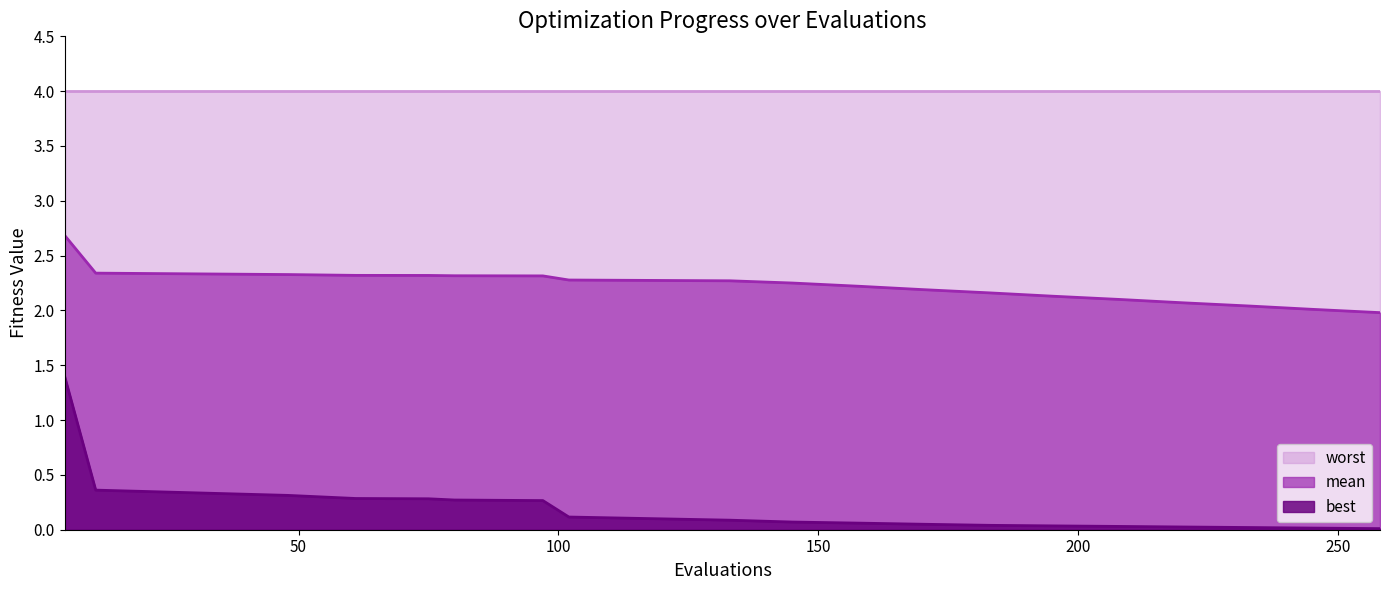

Which series has the widest spread of values?

best